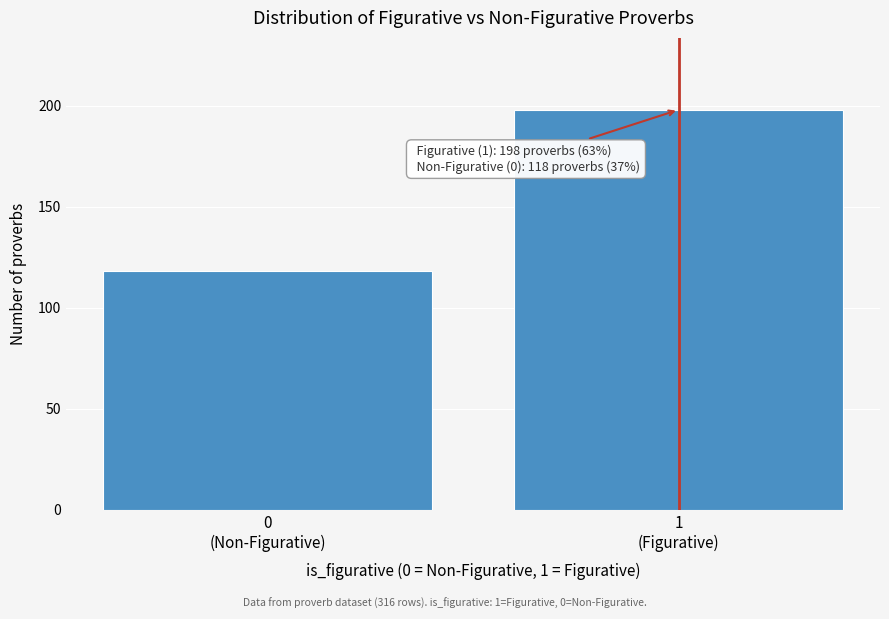

Reading left to right, list all the values displayed in this chart.

118	198